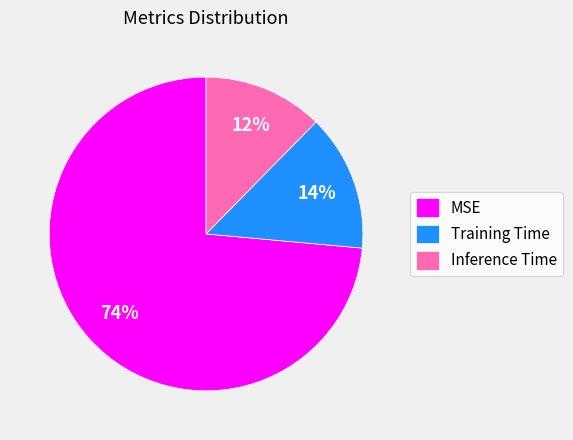

Which has a higher value, MSE or Training Time?

MSE